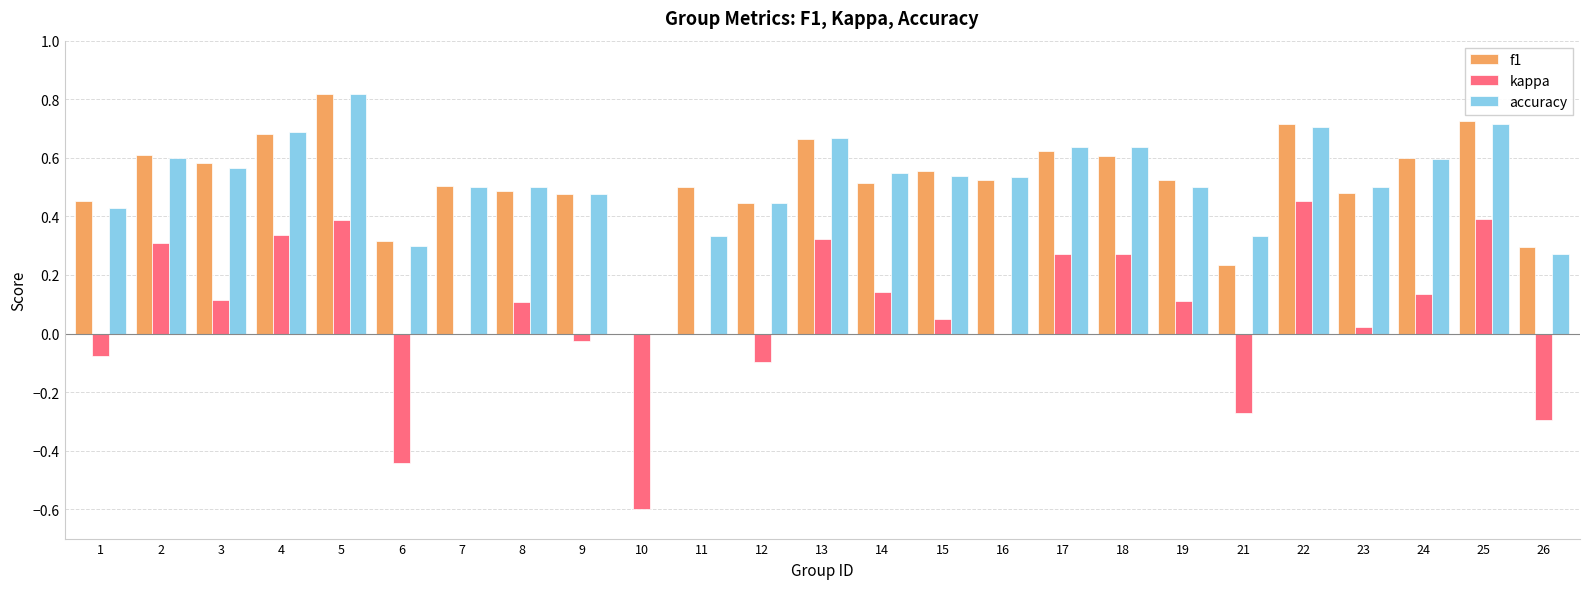

Are the bars horizontal?

No